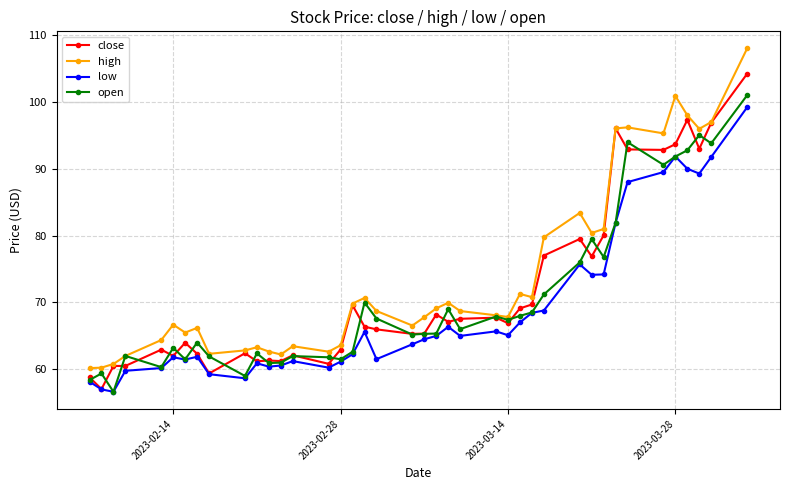

What is the minimum value for high?

60.2